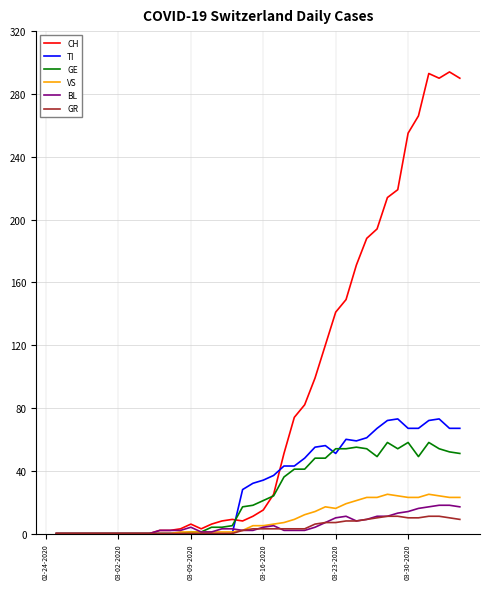

Which series has the largest range (max minus min)?

CH